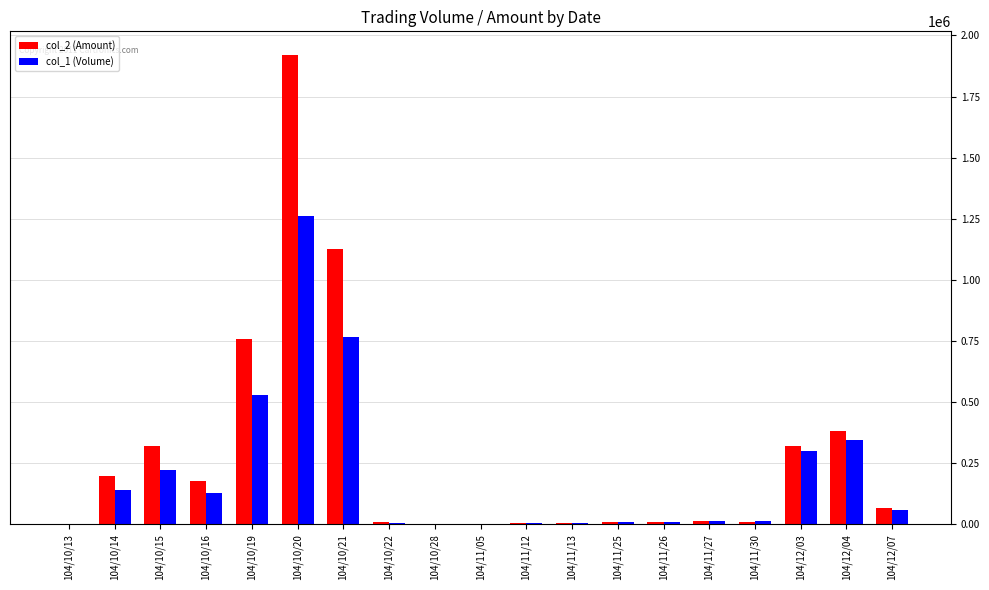

What is the maximum value shown in the chart?

1920660